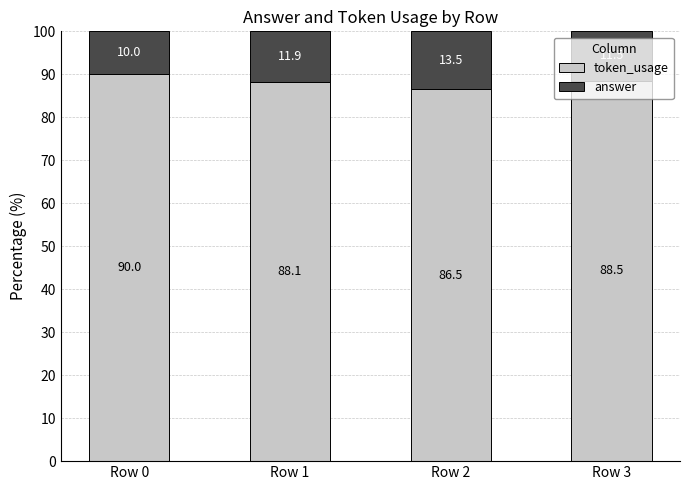

What is the lowest value of the token_usage series?

86.5